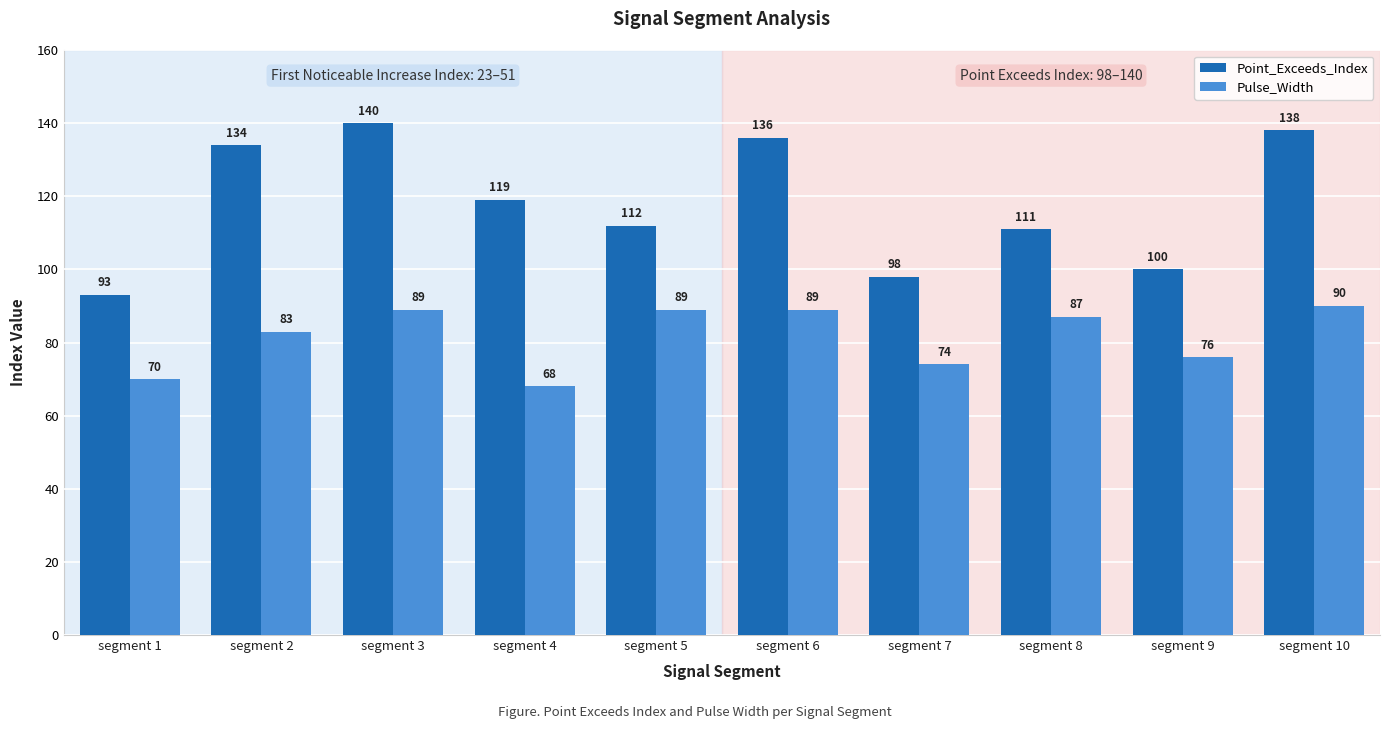

Reading left to right, transcribe all the data shown in this chart.

Point_Exceeds_Index: 93	134	140	119	112	136	98	111	100	138
Pulse_Width: 70	83	89	68	89	89	74	87	76	90